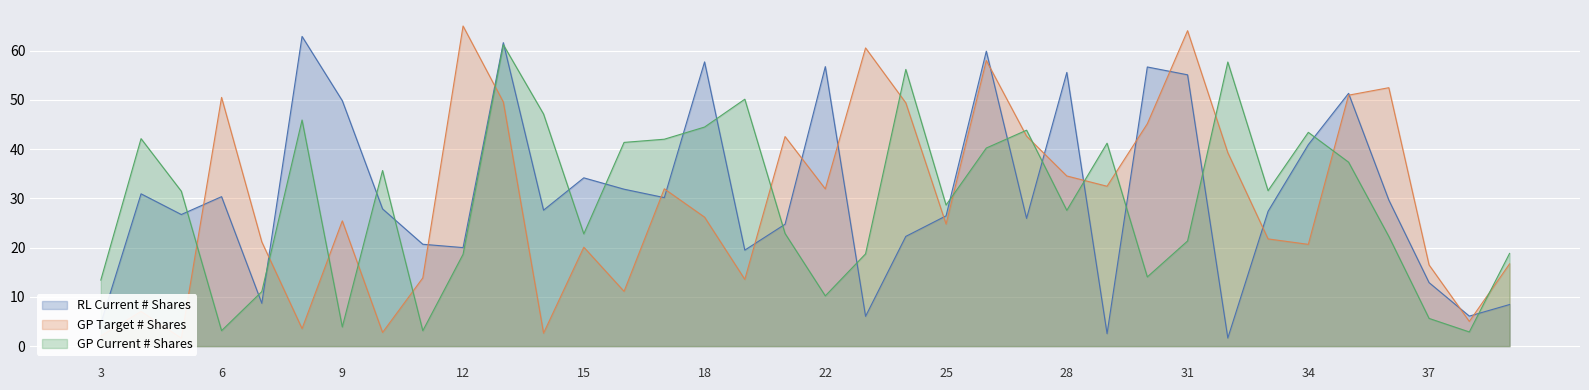

What is the difference between the second highest and minimum values in the RL Current # Shares series?

60.0